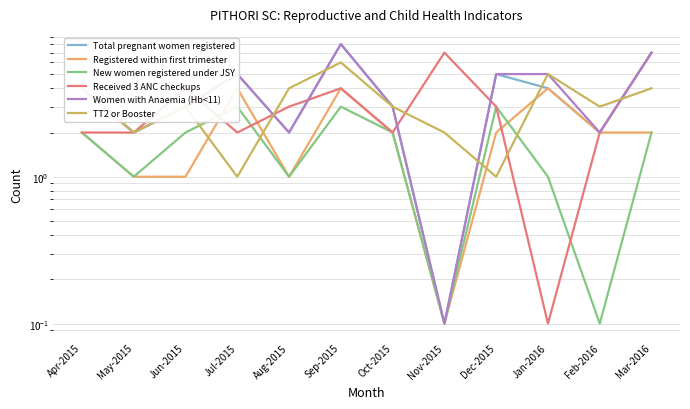

Is the value of New women registered under JSY at Jul-2015 greater than the value of Received 3 ANC checkups at Jan-2016?

Yes